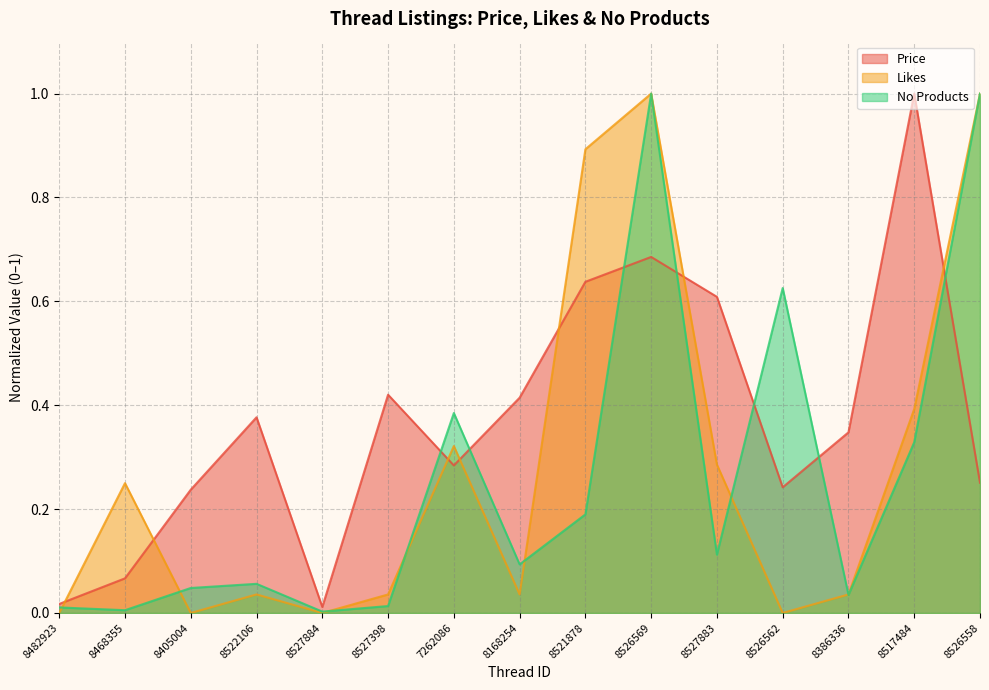

How many lines are shown in the chart?

3